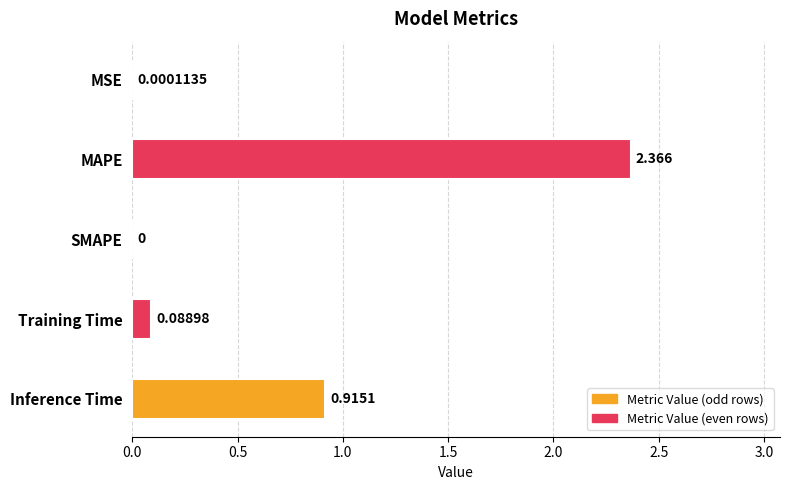

Which has a higher value, Inference Time or Training Time?

Inference Time